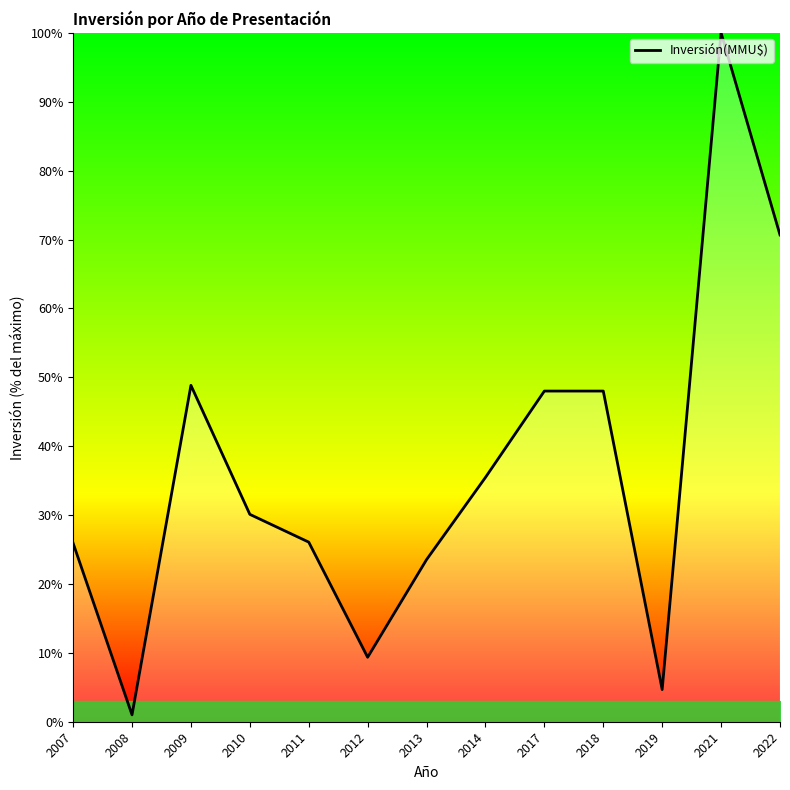

Between 2010 and 2018, which is larger?

2018